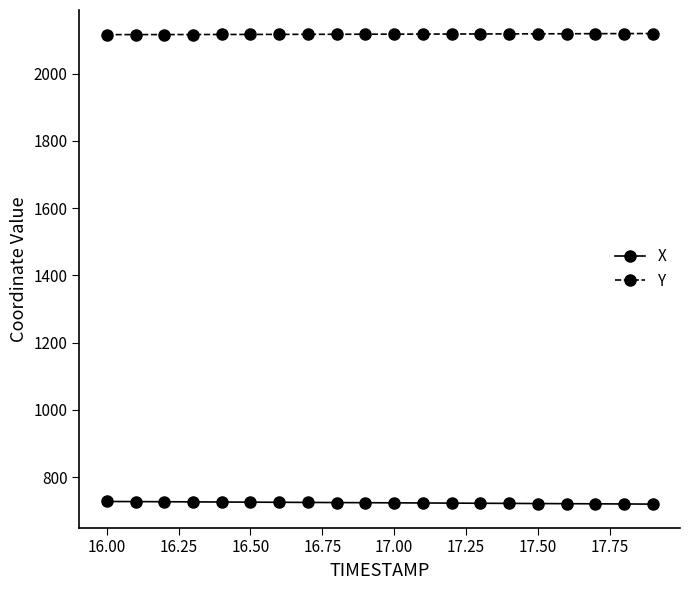

What is the value of the Y point at the 18th from the left?

2118.7